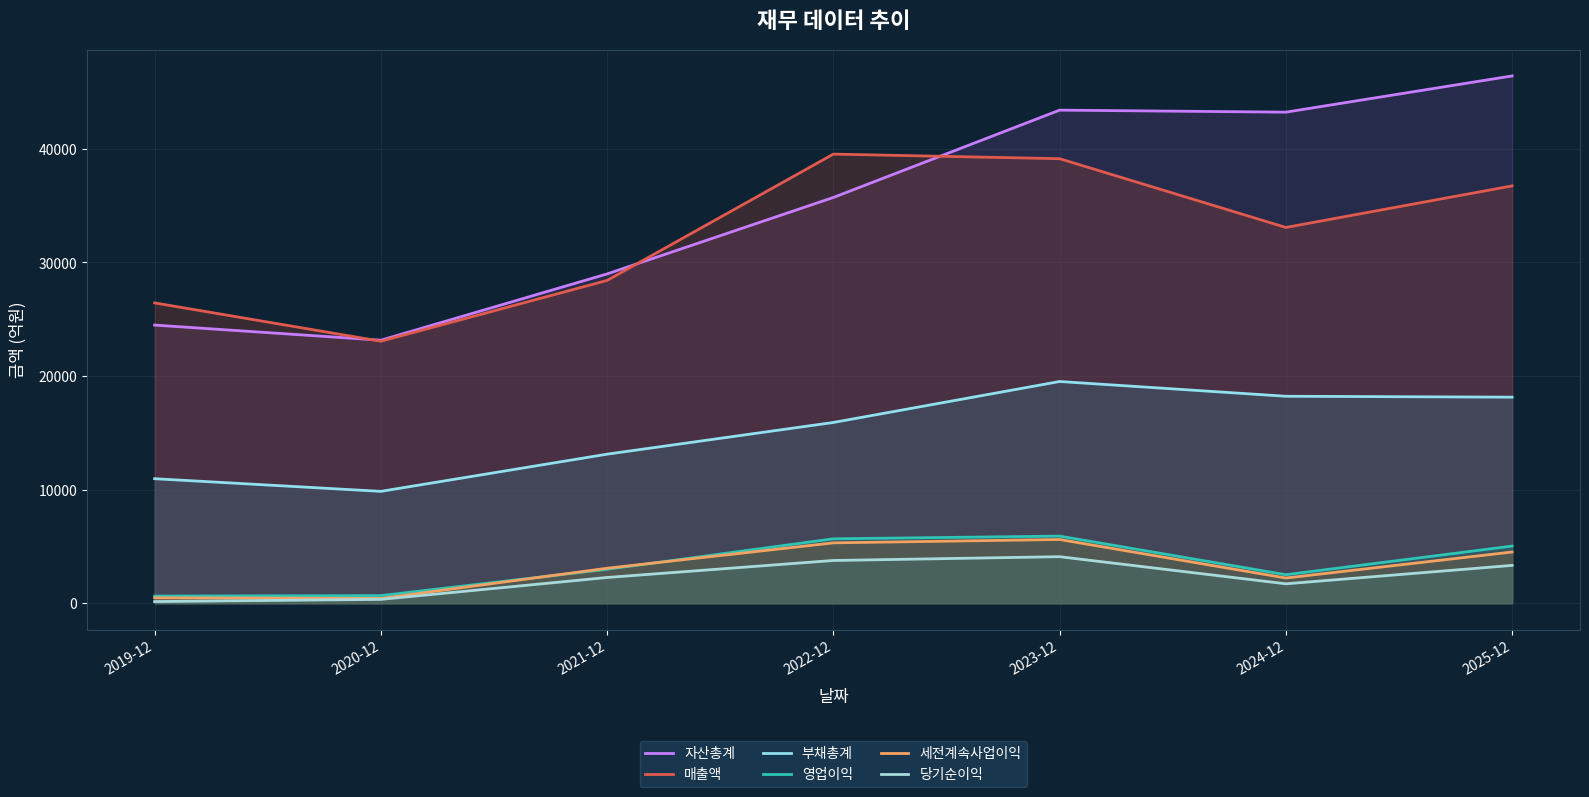

List the series in order of their peak value, lowest first.

당기순이익, 세전계속사업이익, 영업이익, 부채총계, 매출액, 자산총계